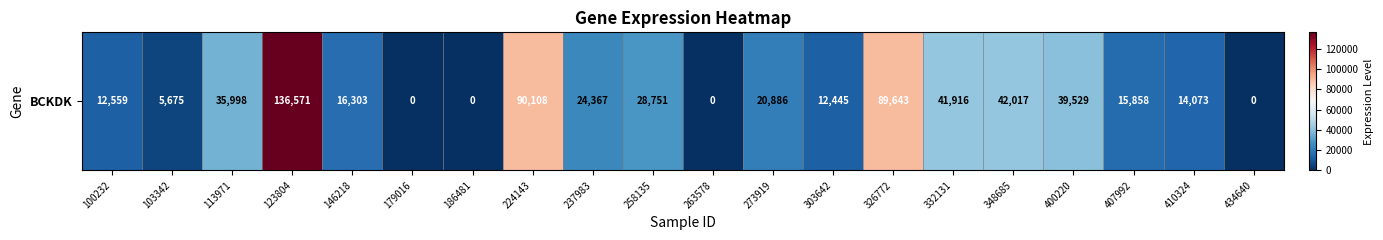

What is the difference between the maximum and minimum values?

136571